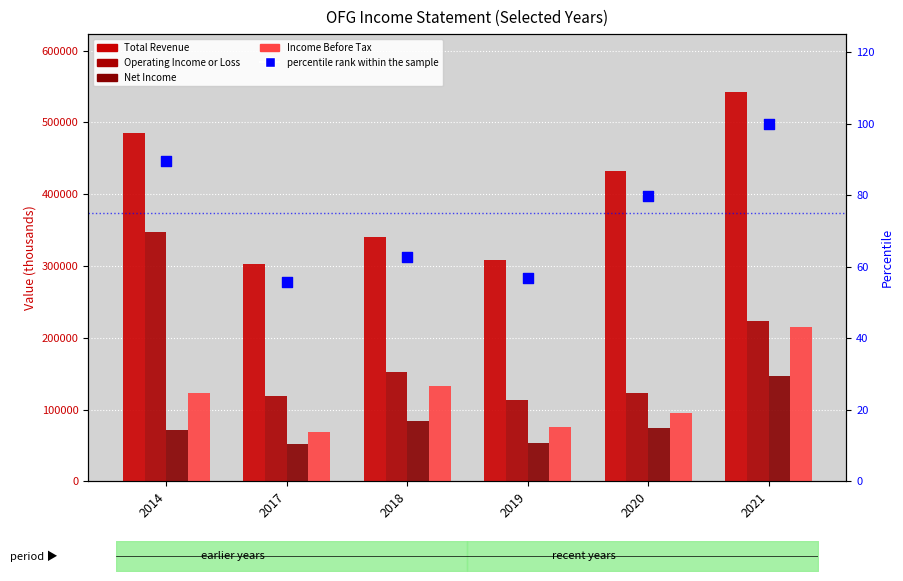

What is the total value across all series at 2017?

541355.8